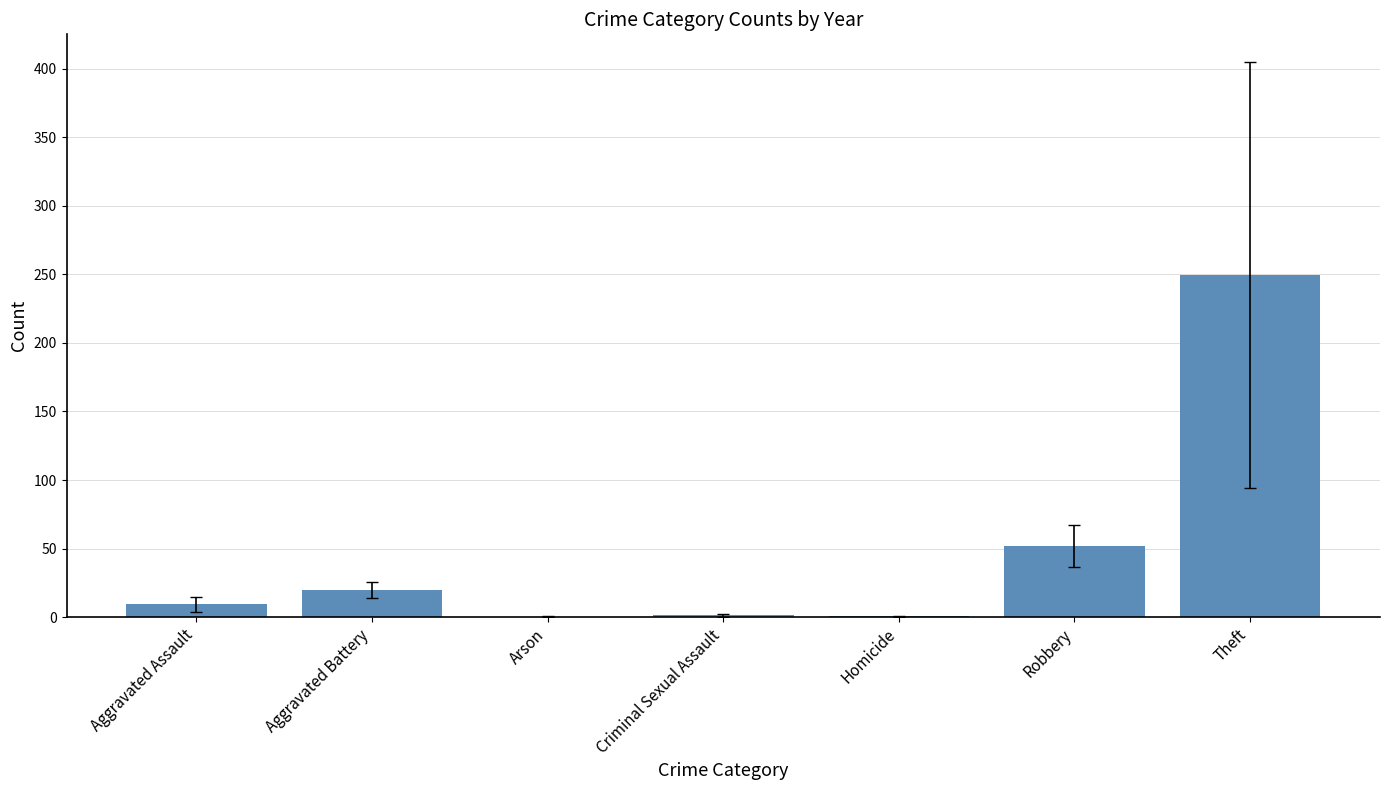

Which has a higher value, Aggravated Battery or Criminal Sexual Assault?

Aggravated Battery